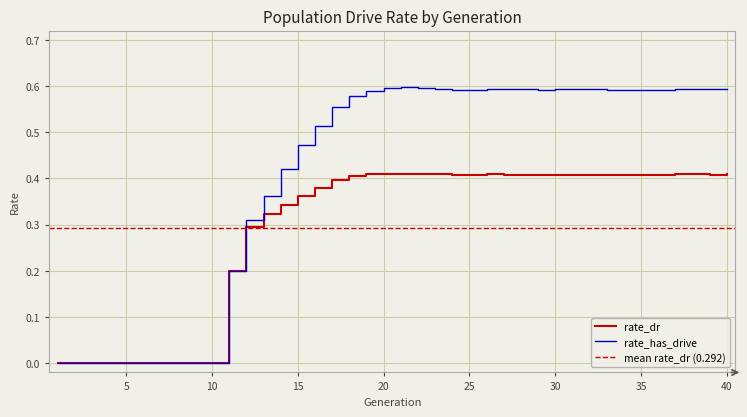

What are all the series names shown in the legend?

rate_dr, rate_has_drive